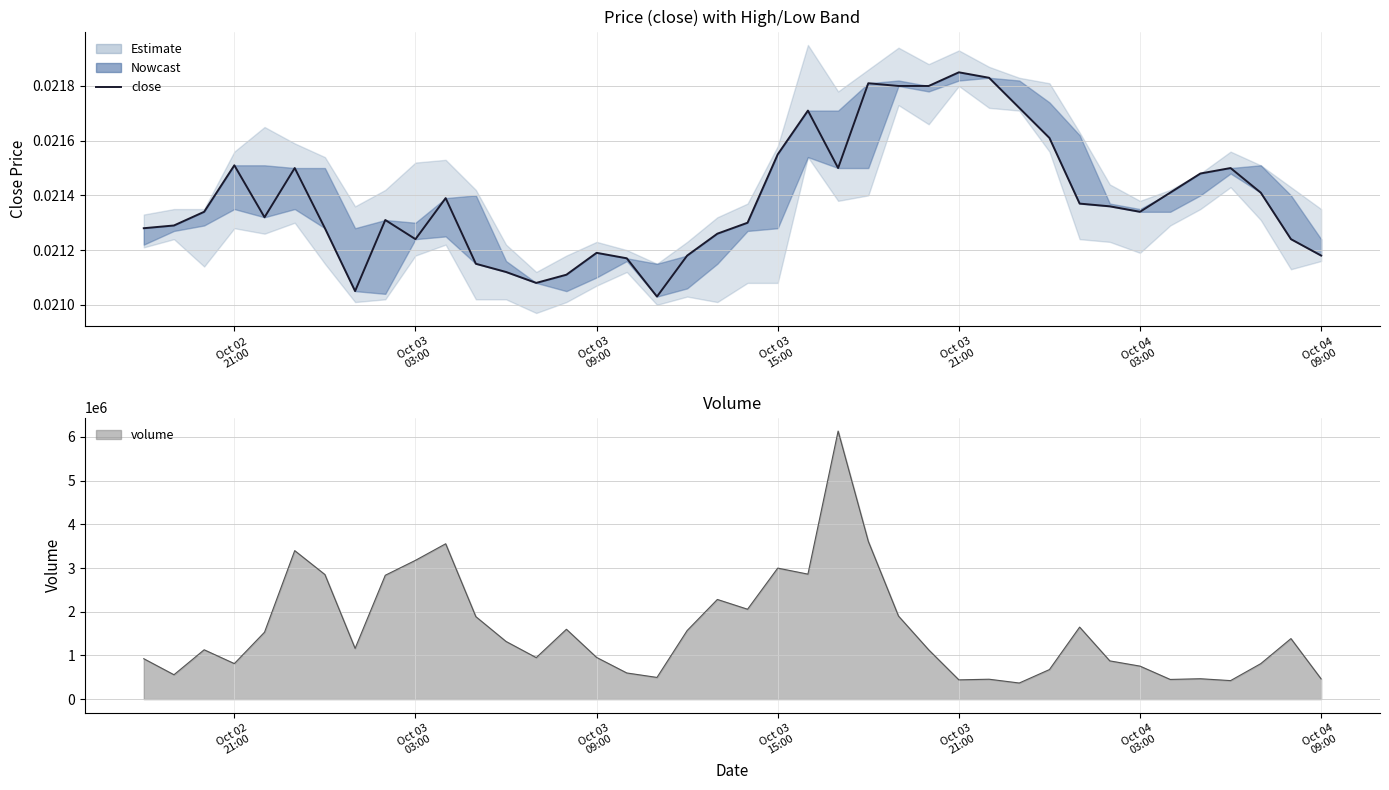

How many interior local peaks (higher than both neighbors) does the data have?

9